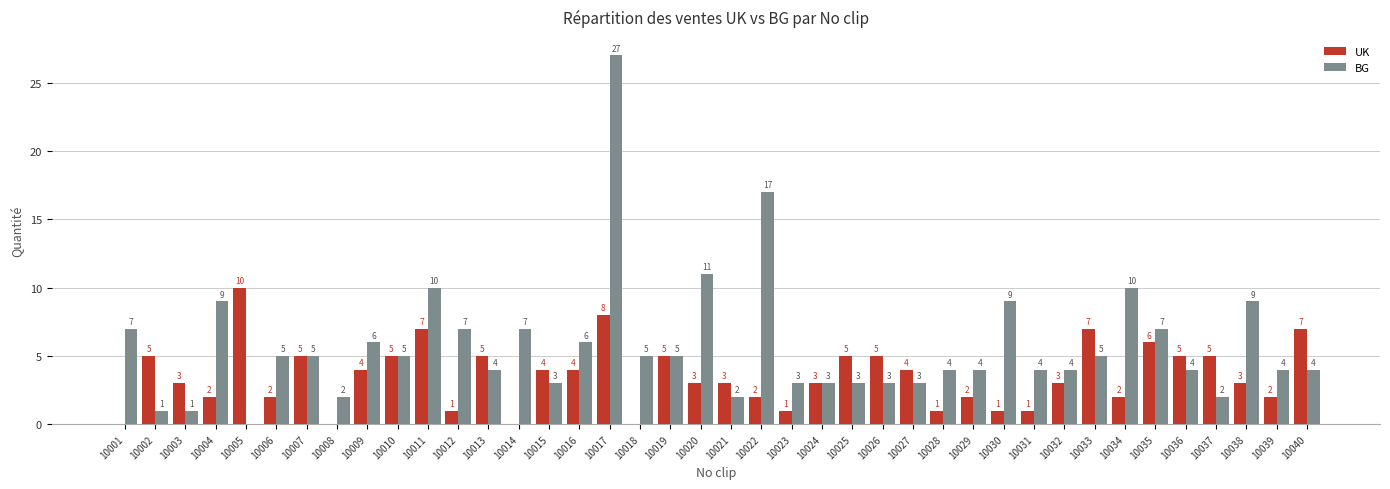

What is the sum of all BG values?

230